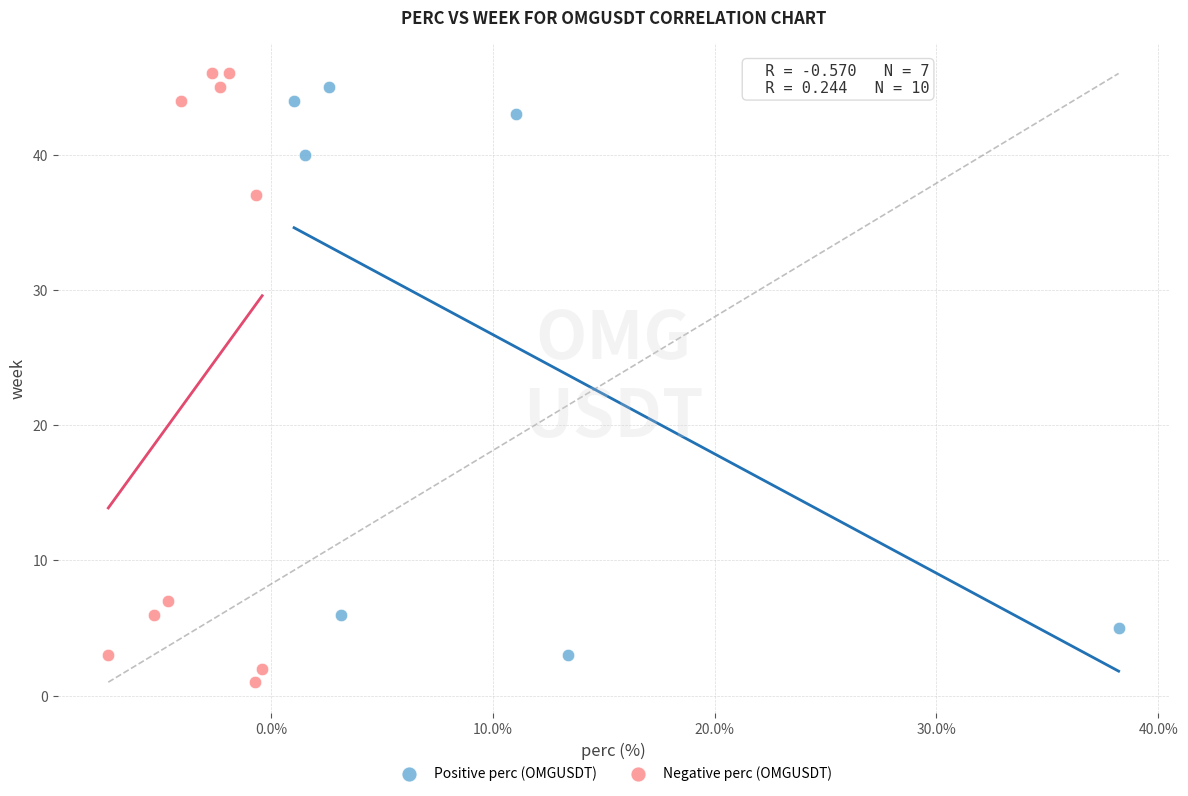

Which series has the largest Y range (max minus min)?

Negative perc (OMGUSDT)